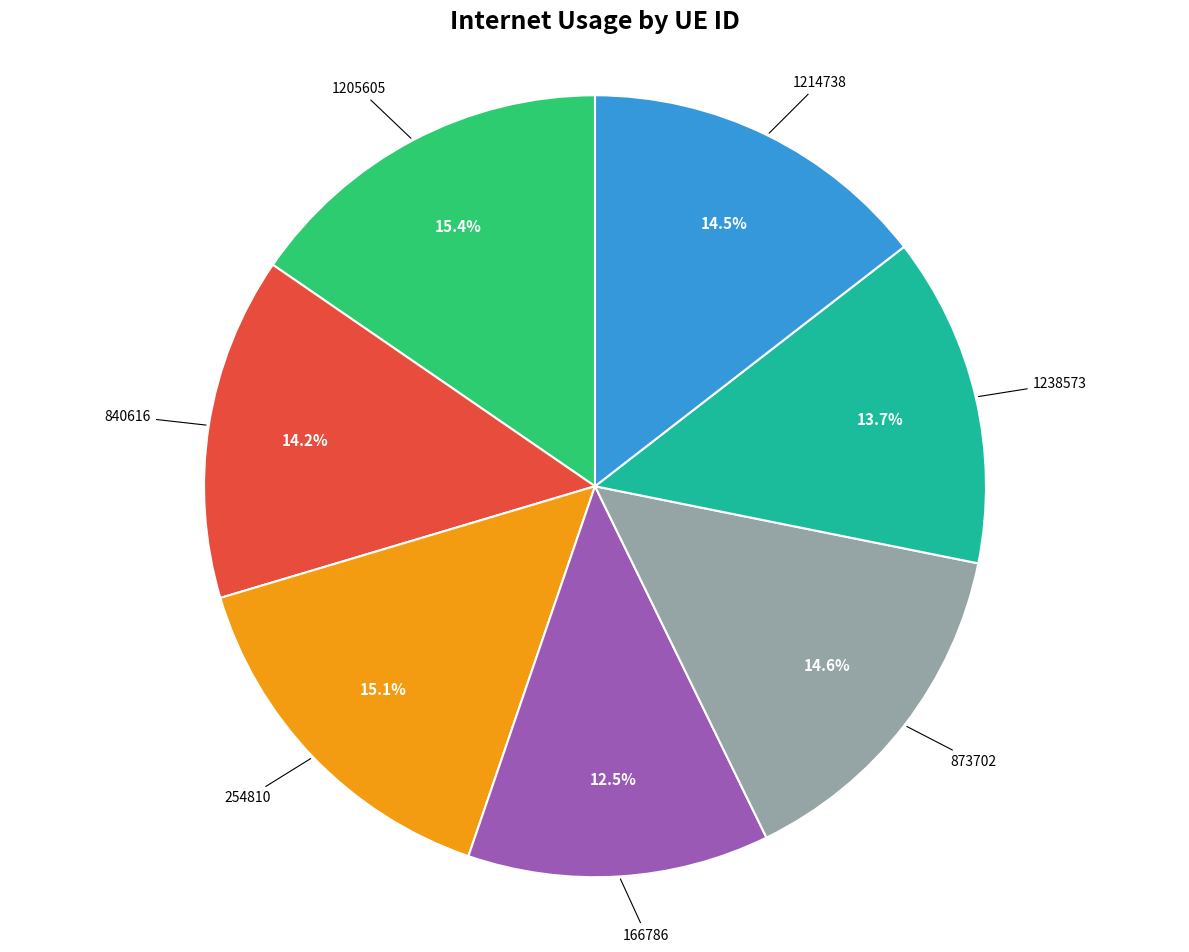

How many slices are in this pie chart?

7